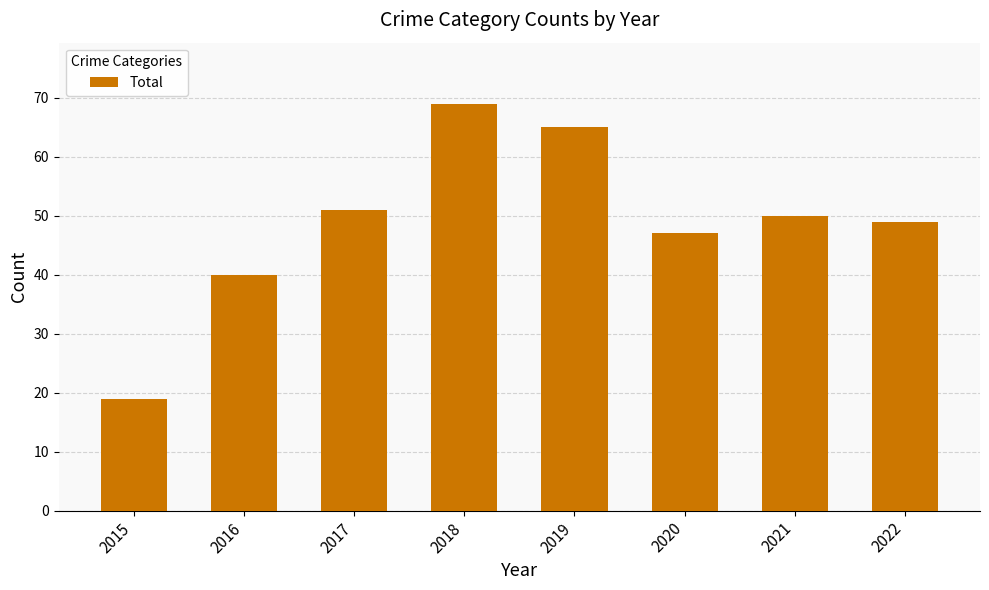

What is the value of the 2nd bar from the left?

40